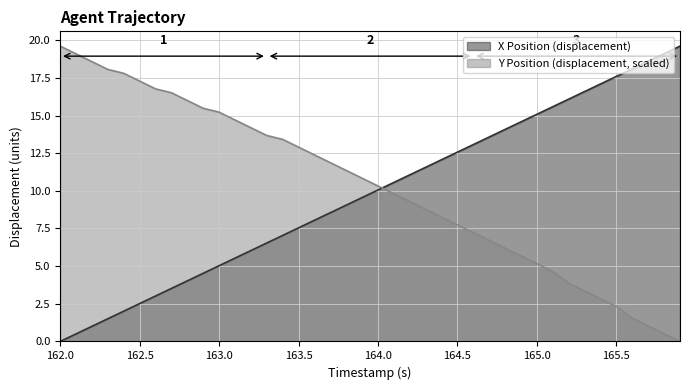

How many data points does each series have?

40